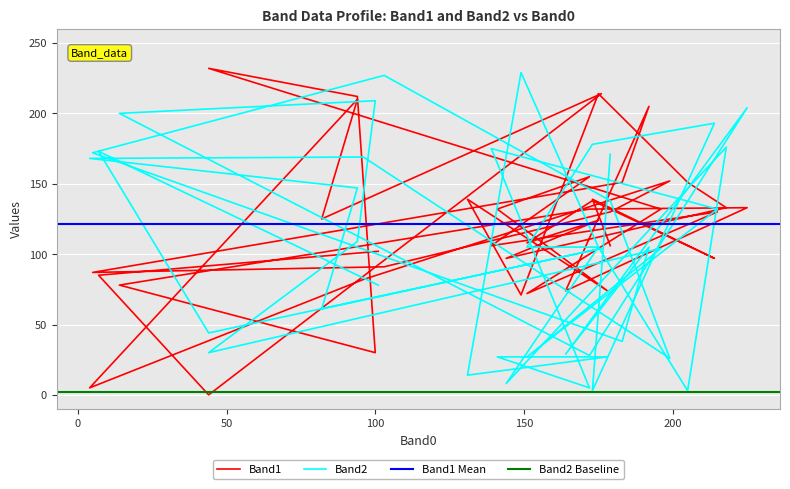

True or false: Band1 has a value of 219 at 25.

False